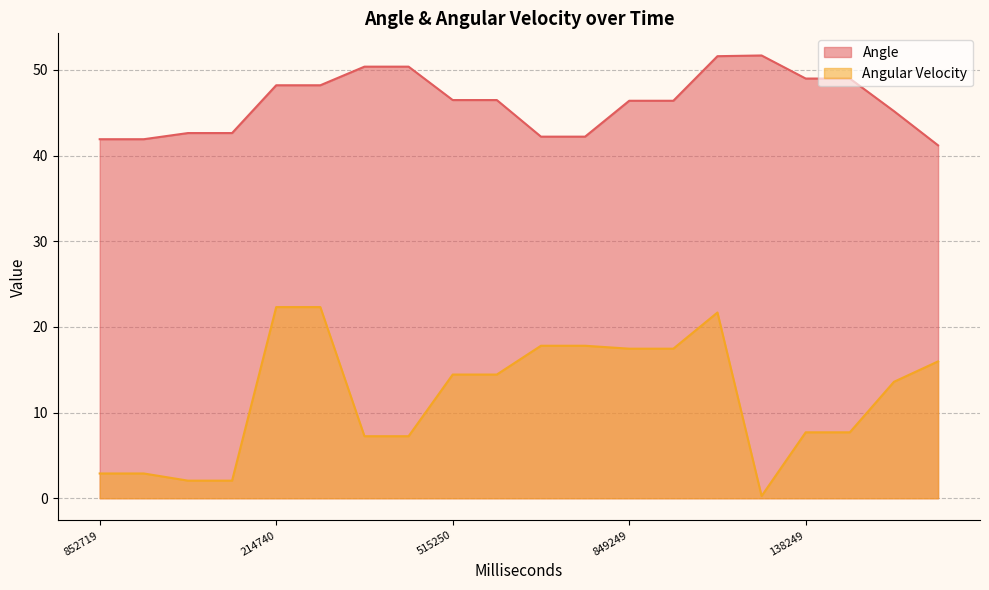

Reading left to right, what are all the values shown in this chart?

Angle: 41.9	41.9	42.6	42.6	48.2	48.2	50.4	50.4	46.5	46.5	42.2	42.2	46.4	46.4	51.6	51.7	49.0	49.0	45.2	41.2
Angular Velocity: 2.9	2.9	2.1	2.1	22.3	22.3	7.2	7.2	14.4	14.4	17.8	17.8	17.5	17.5	21.7	0.3	7.7	7.7	13.6	16.0